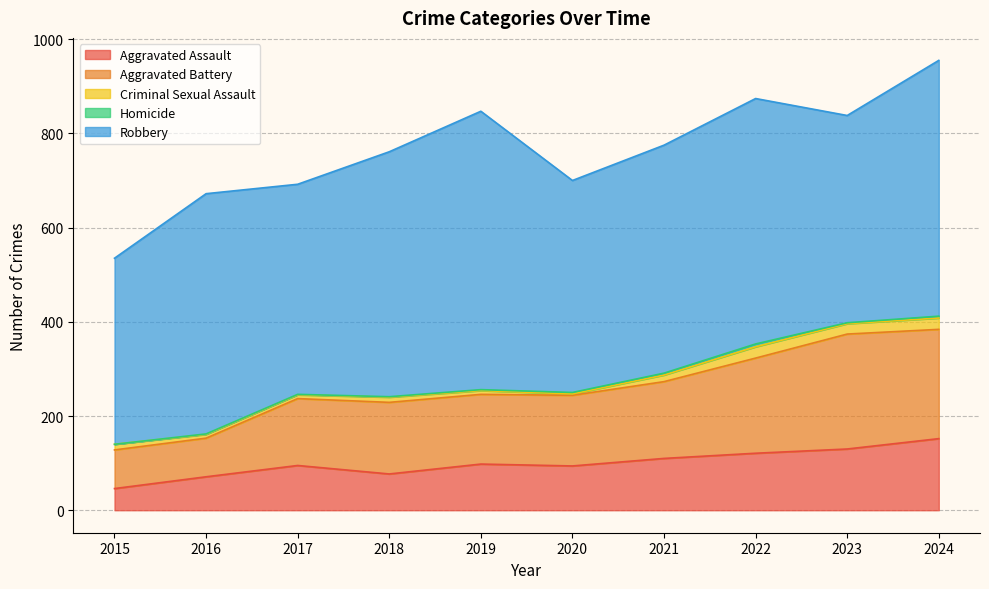

What is the sum of all Aggravated Assault values?

994